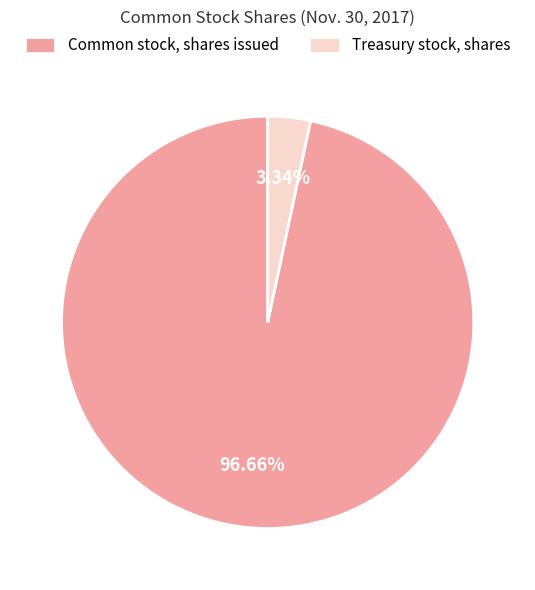

Do Common stock, shares issued and Treasury stock, shares together represent more than half of the pie?

Yes